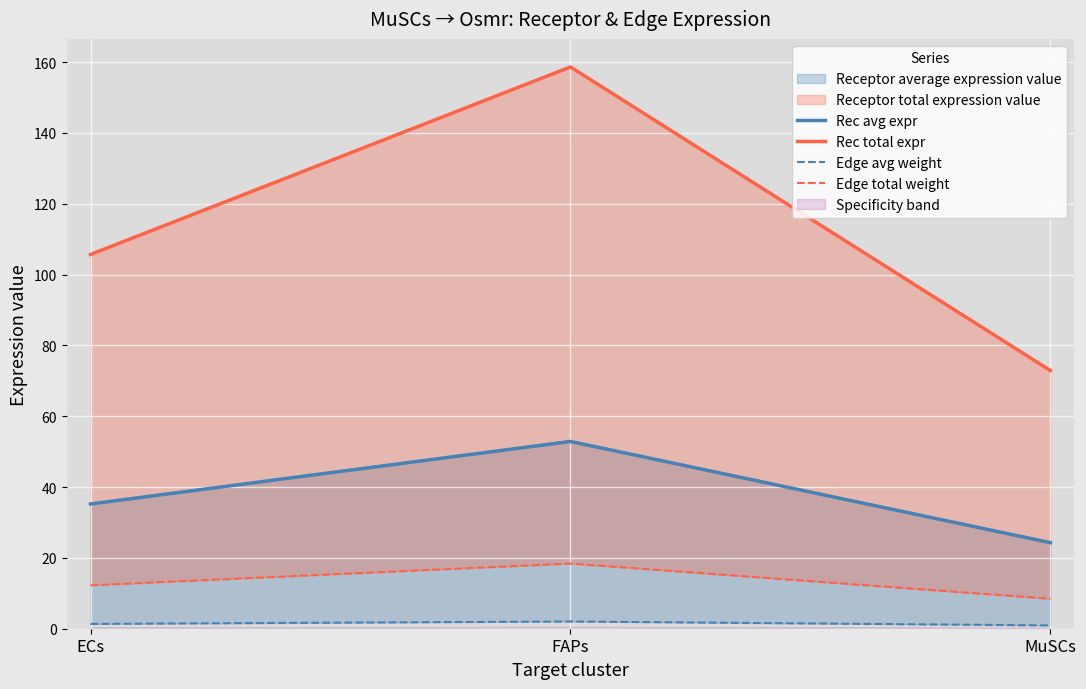

What is the minimum value for Edge avg weight?

0.9